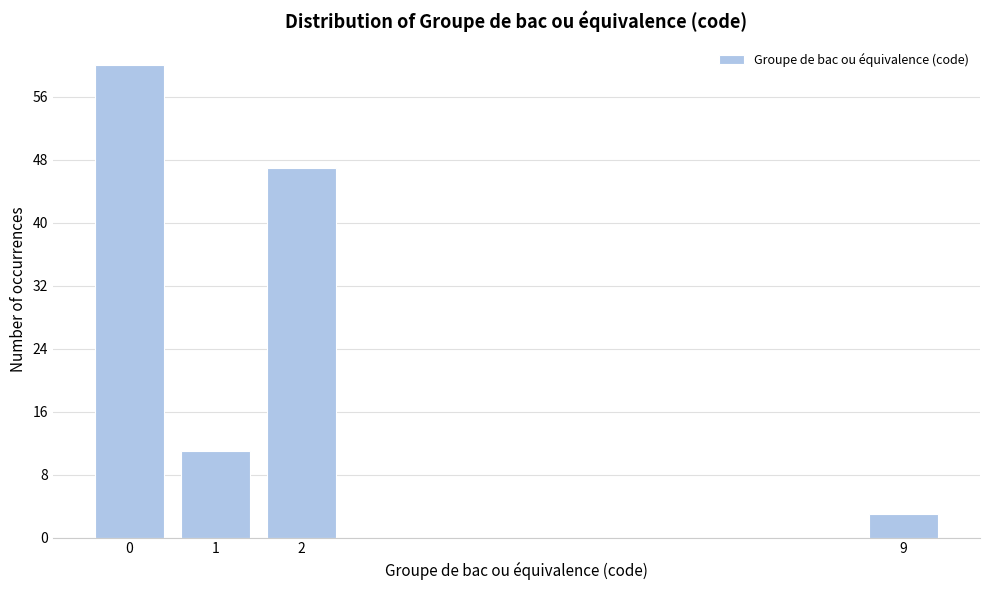

Reading left to right, list all the values displayed in this chart.

60	11	47	3